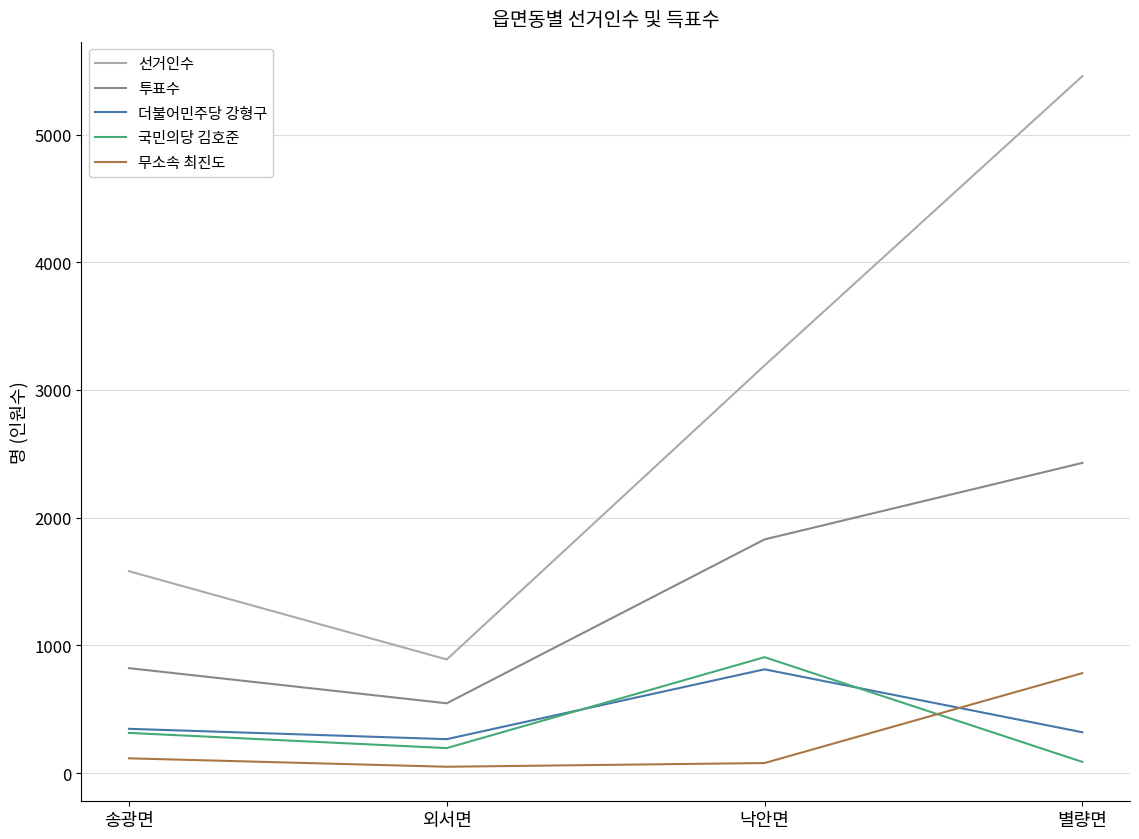

Reading left to right, transcribe all the data shown in this chart.

선거인수: 송광면=1581	외서면=890	낙안면=3192	별량면=5457
투표수: 송광면=822	외서면=547	낙안면=1830	별량면=2429
더불어민주당 강형구: 송광면=347	외서면=266	낙안면=813	별량면=320
국민의당 김호준: 송광면=315	외서면=196	낙안면=908	별량면=88
무소속 최진도: 송광면=116	외서면=50	낙안면=79	별량면=783